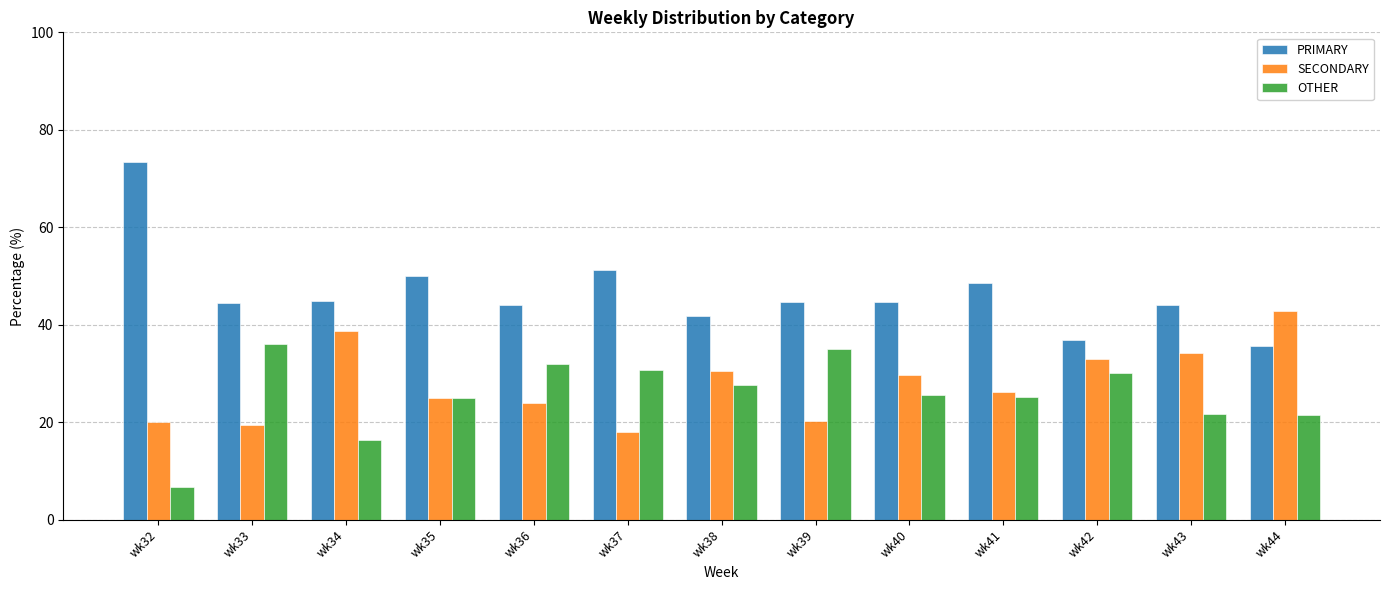

What is the maximum value shown in the chart?

73.3